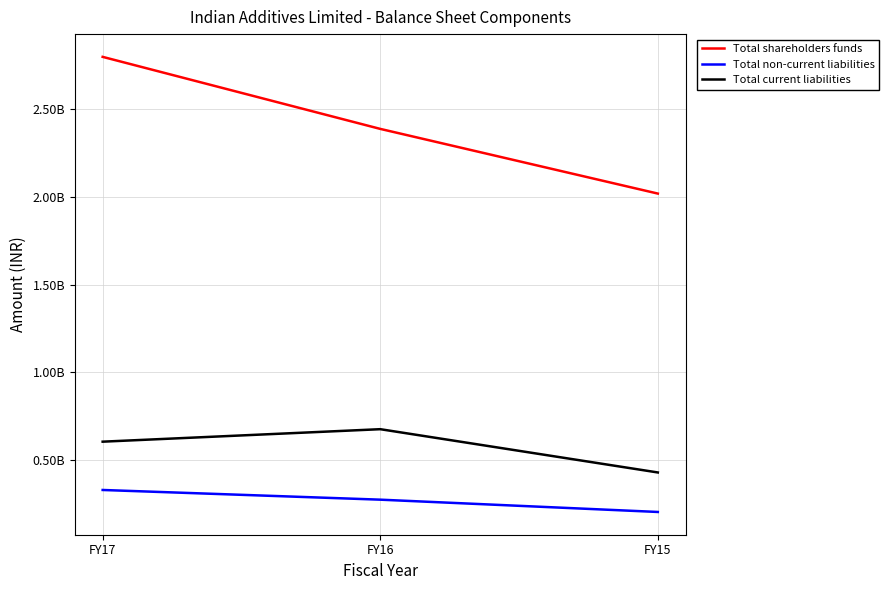

True or false: Total shareholders funds has a value of 1346581513 at FY17.

False